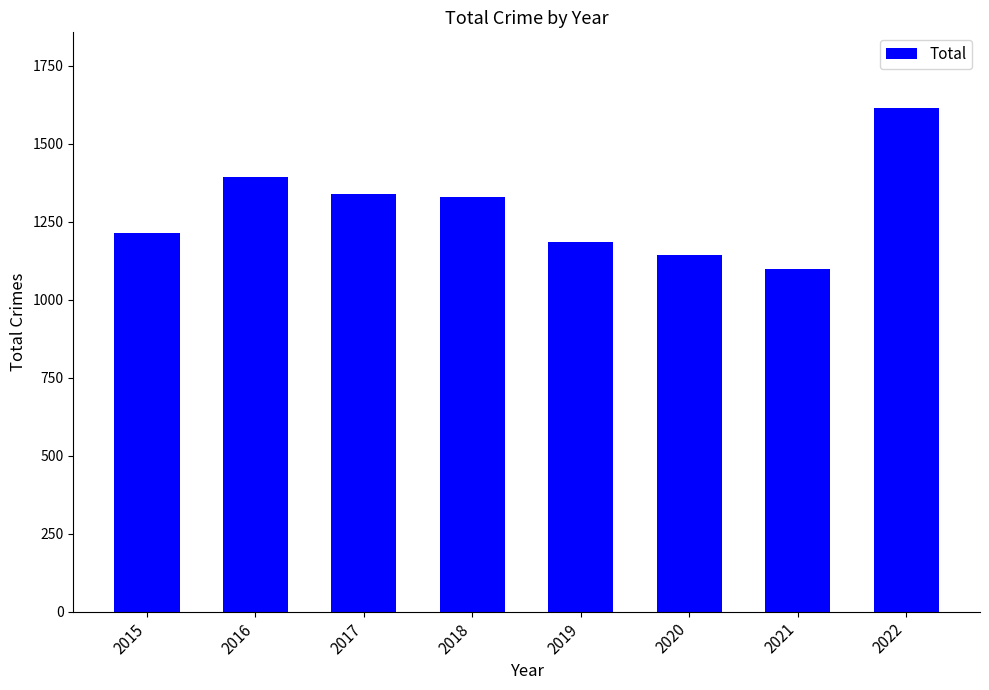

Which category has the lowest value across all series?

2021